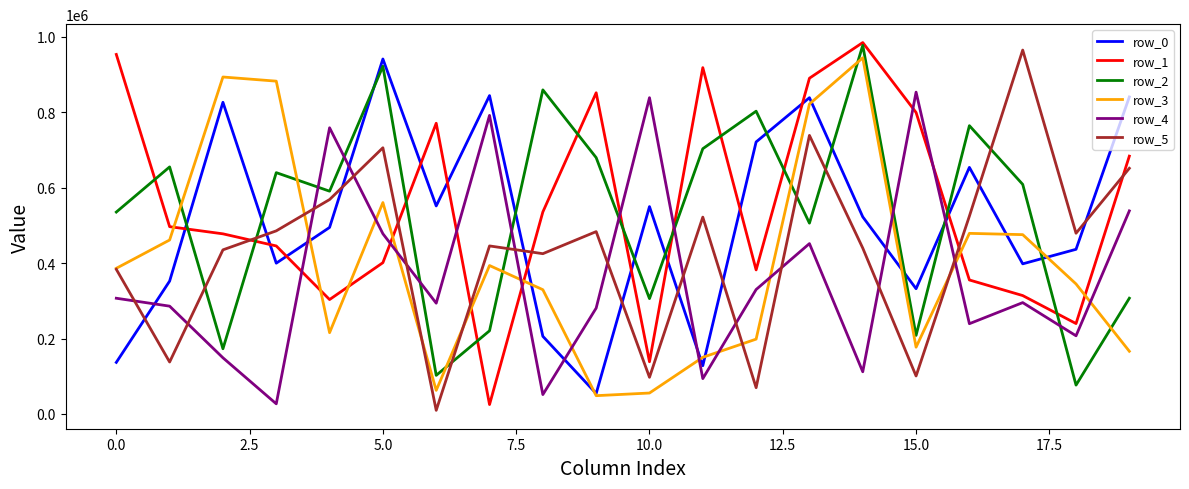

What is the difference between the maximum and minimum values in the row_4 series?

826700